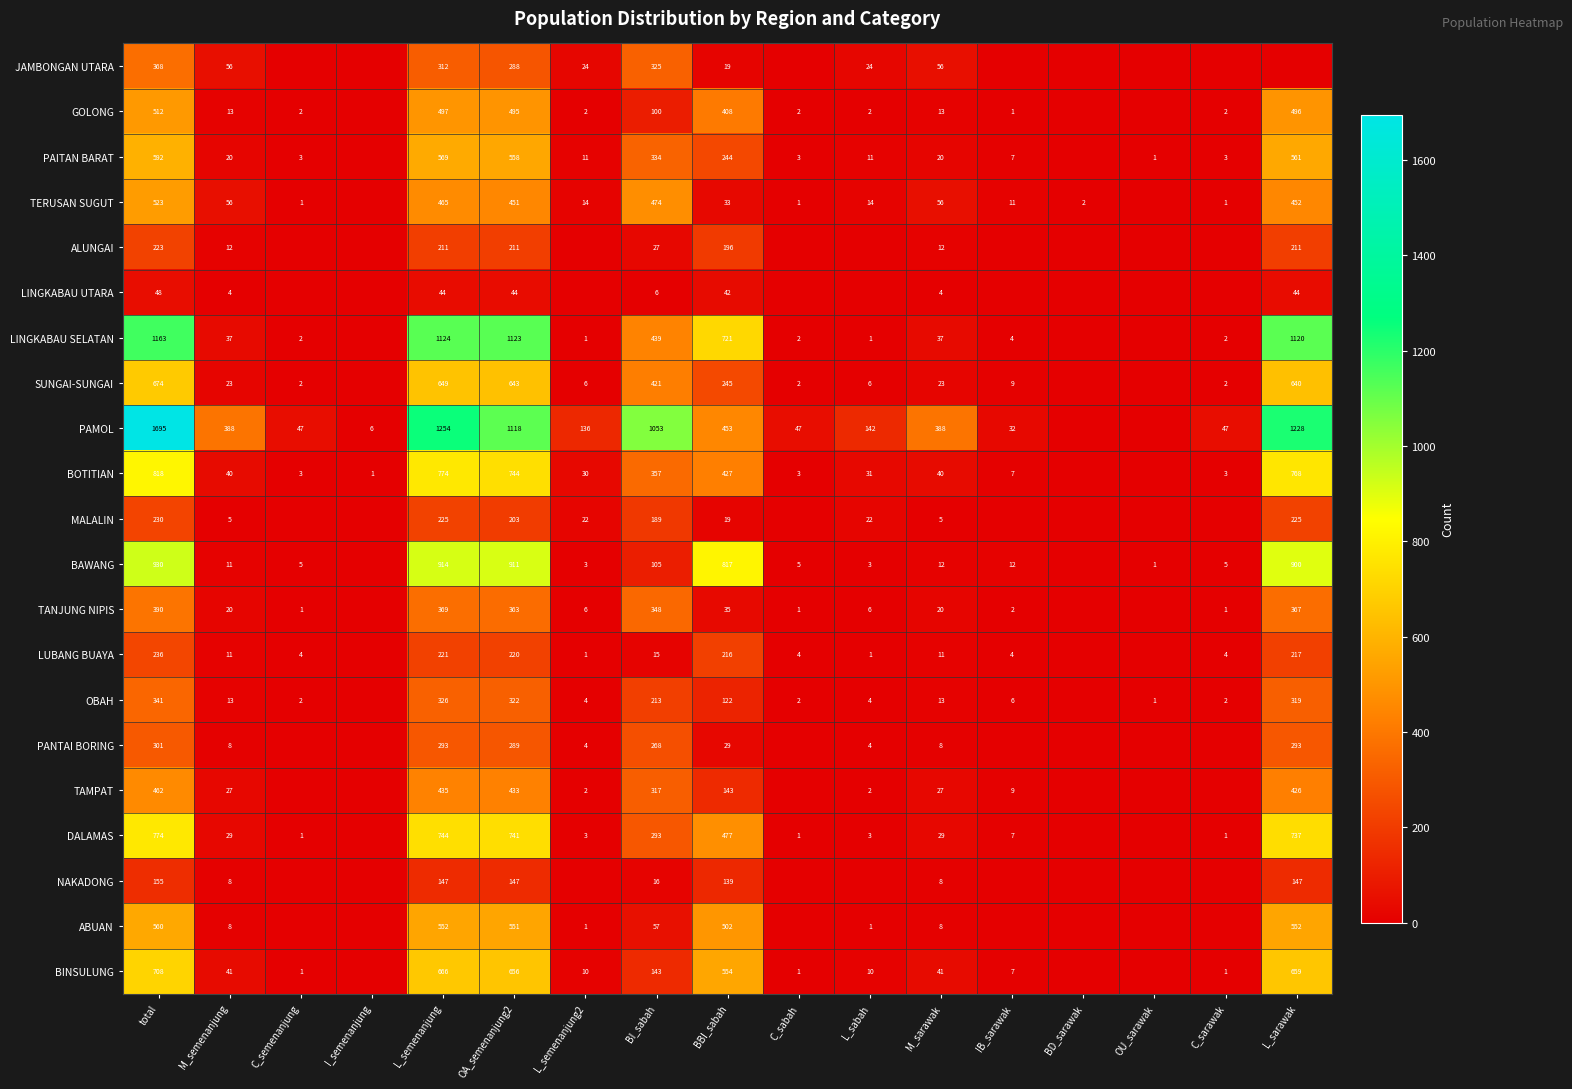

How many series are shown in this chart?

21